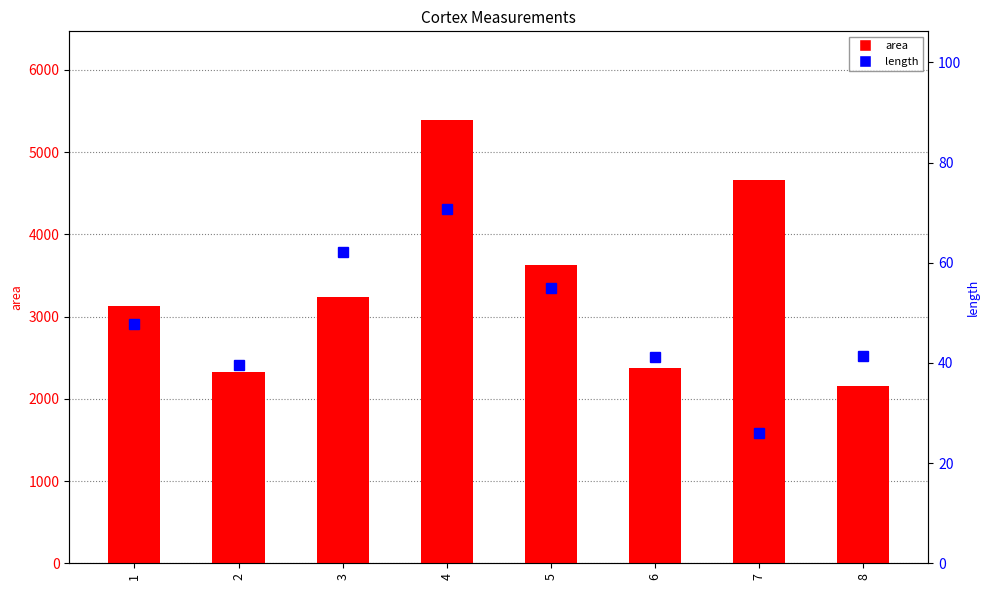

Is the value of length at 8 greater than the value of area at 3?

No